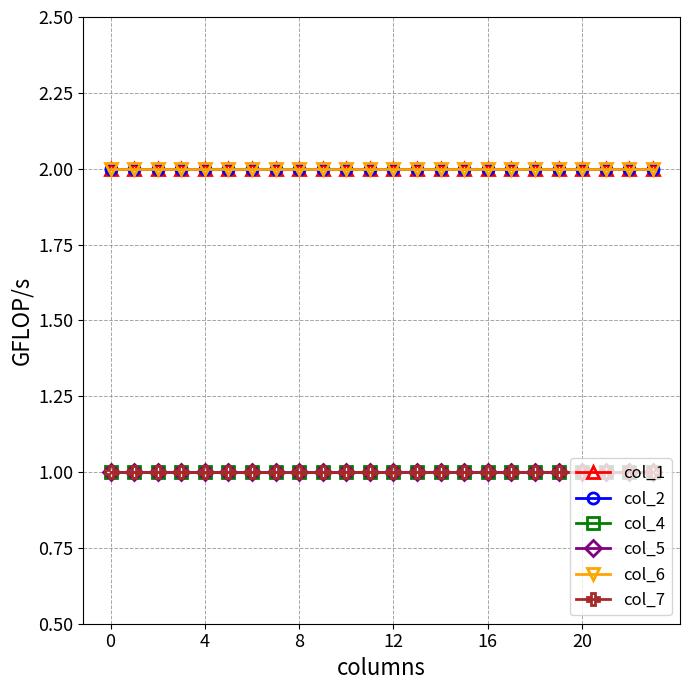

List the series in order of their peak value, lowest first.

col_4, col_5, col_7, col_1, col_2, col_6